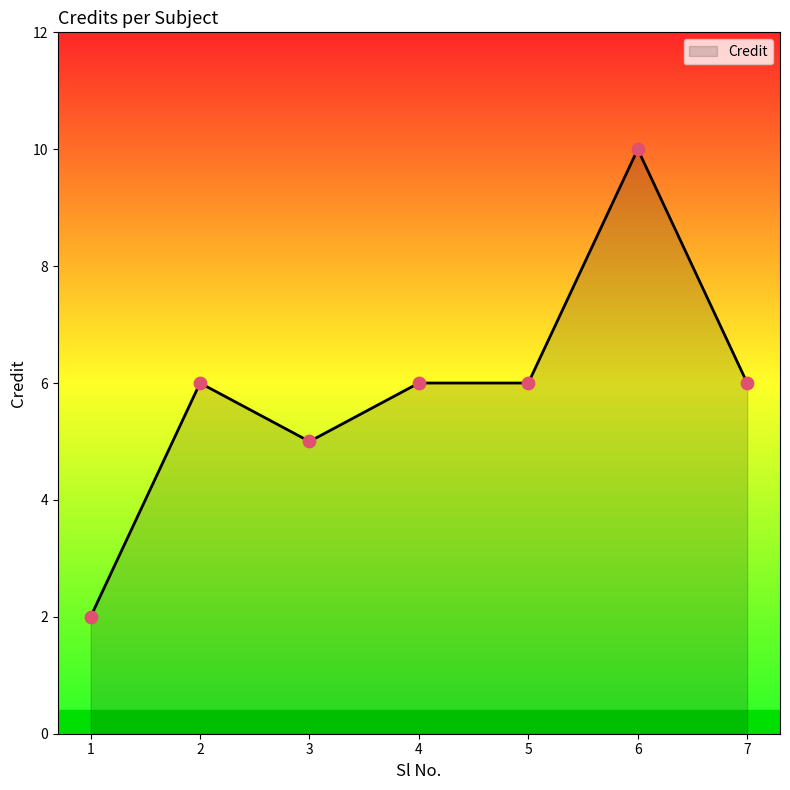

What is the ratio of the value at 6 to the value at 1?

5.0